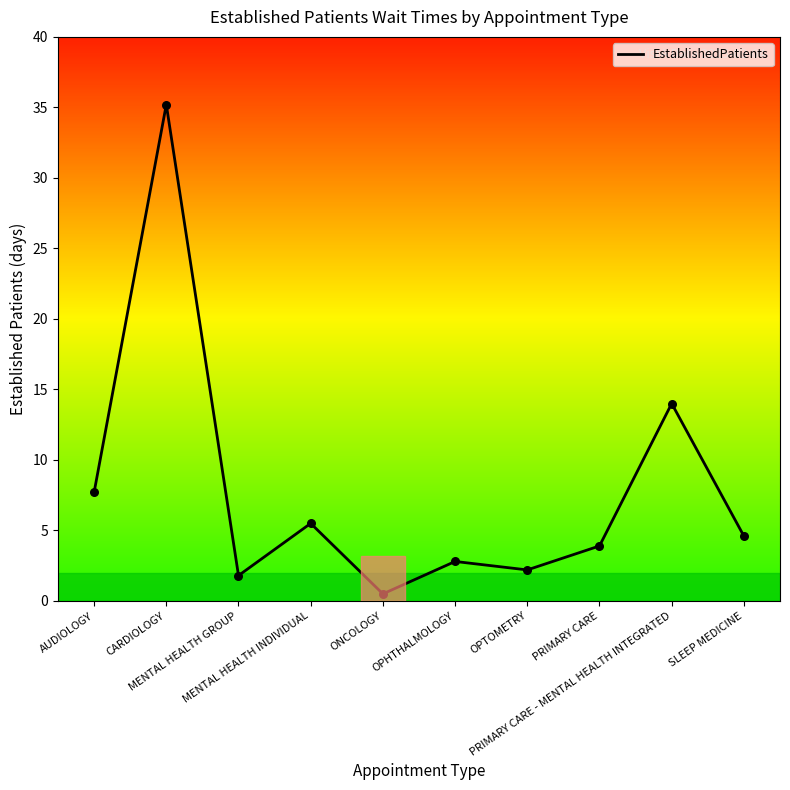

What is the change in value from MENTAL HEALTH INDIVIDUAL to ONCOLOGY?

-5.0